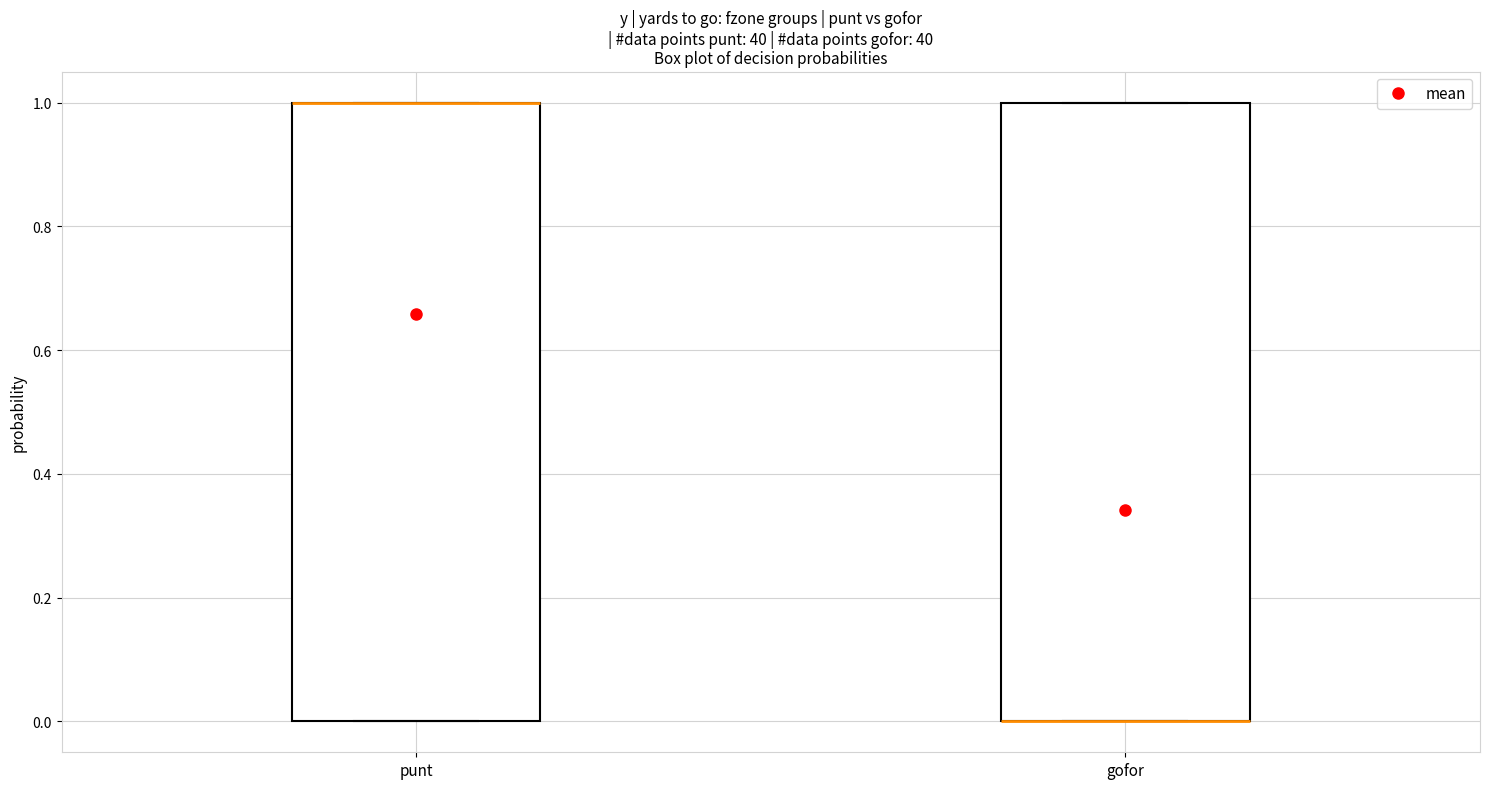

Reading left to right, read every box against the y-axis: the position of its median line, the range the box covers, and the ends of its whiskers. The values are not printed on the chart, so give them approximately, as read against the axis.

punt: median 1 (drawn on the box's upper edge), box 0 to 1, whiskers 0 to 1
gofor: median 0 (drawn on the box's lower edge), box 0 to 1, whiskers 0 to 1